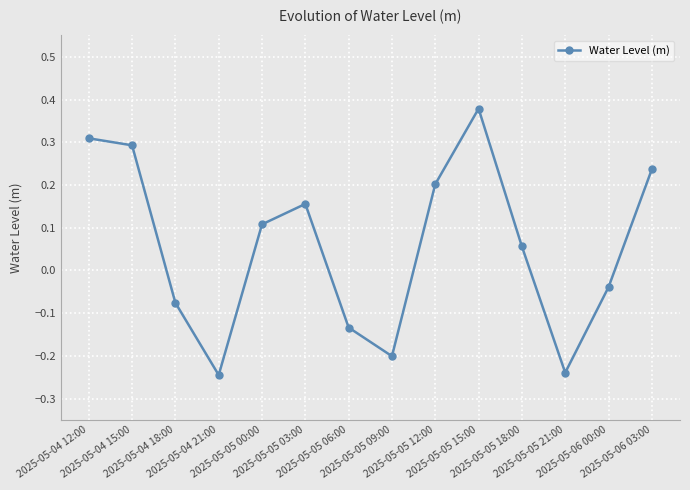

How many interior local valleys (lower than both neighbors) does the data have?

3